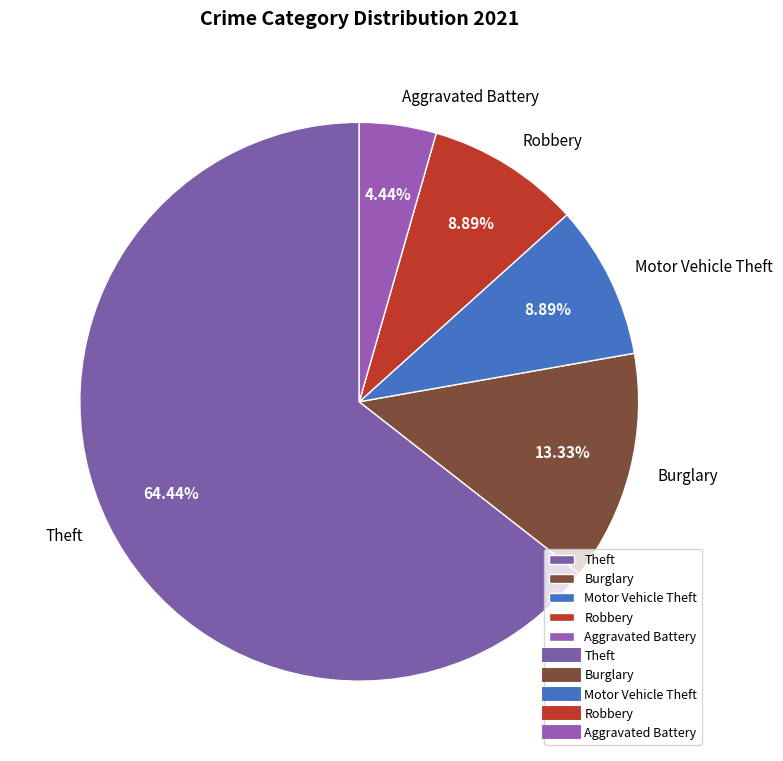

Is the sum of Burglary and Aggravated Battery greater than half?

No